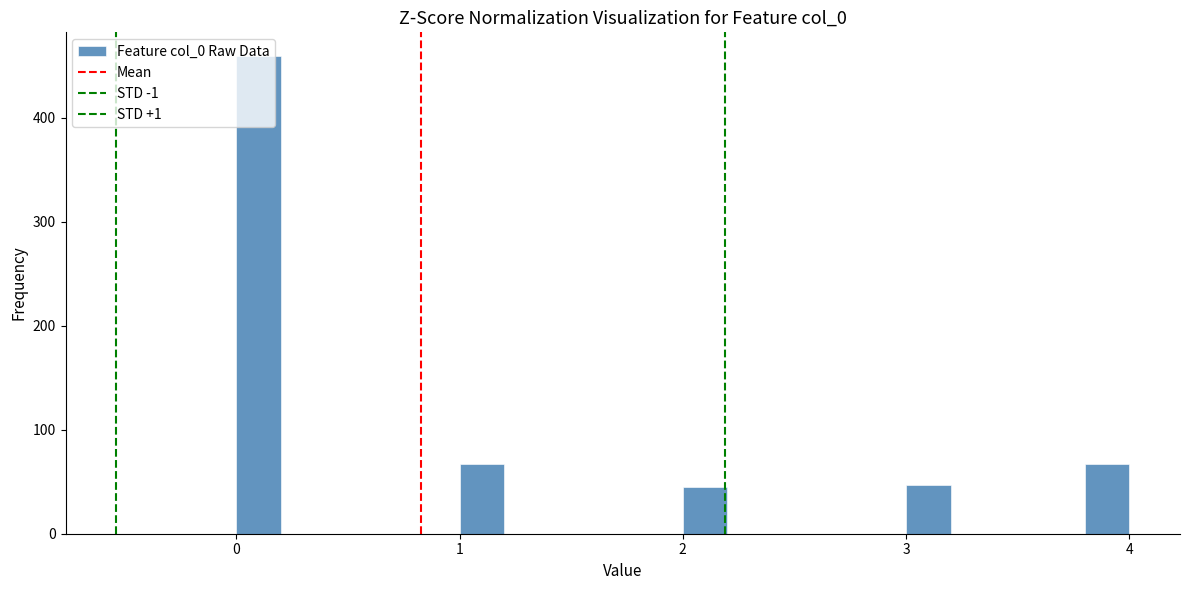

Read against the x-axis, roughly where is the centre of the tallest bar?

0.1